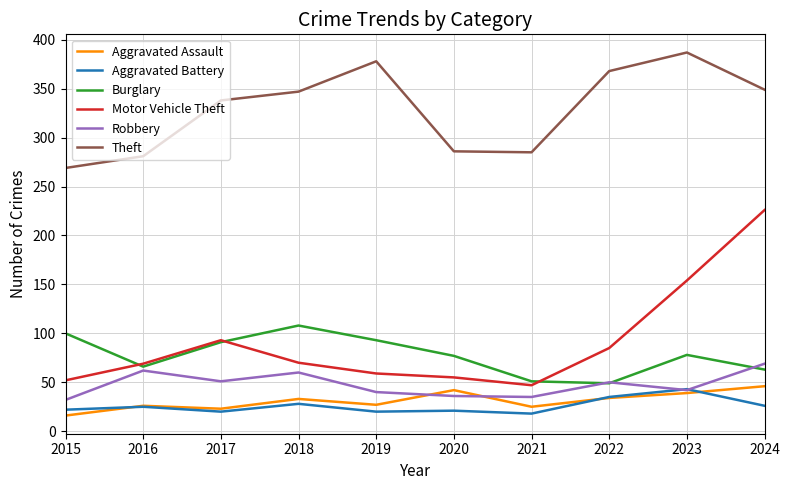

True or false: Theft and Aggravated Battery cross at least once.

False